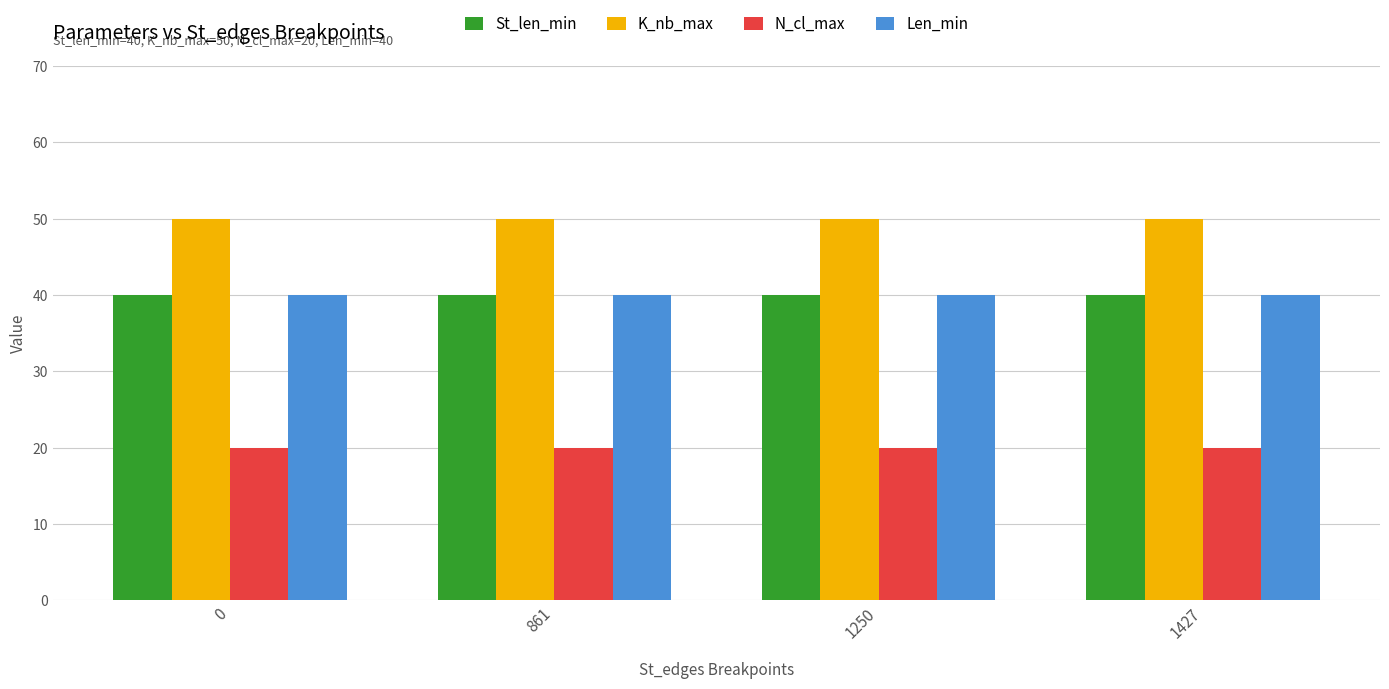

At how many categories does at least one series exceed 26?

4